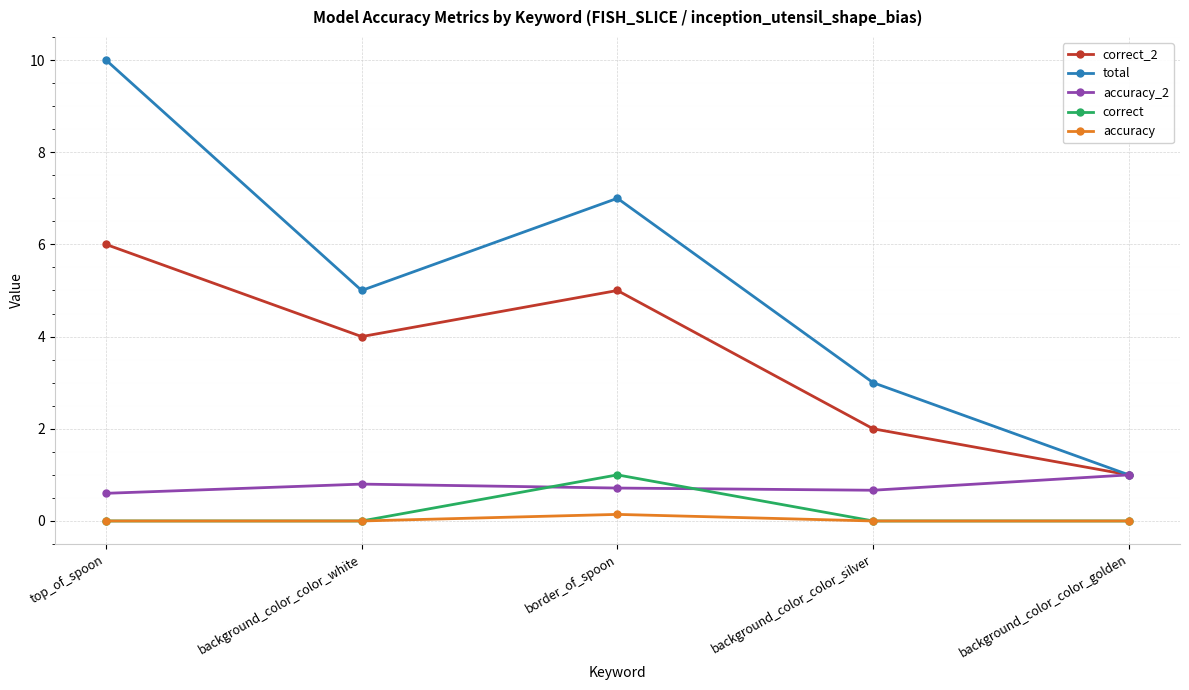

What is the maximum value for correct?

1.0